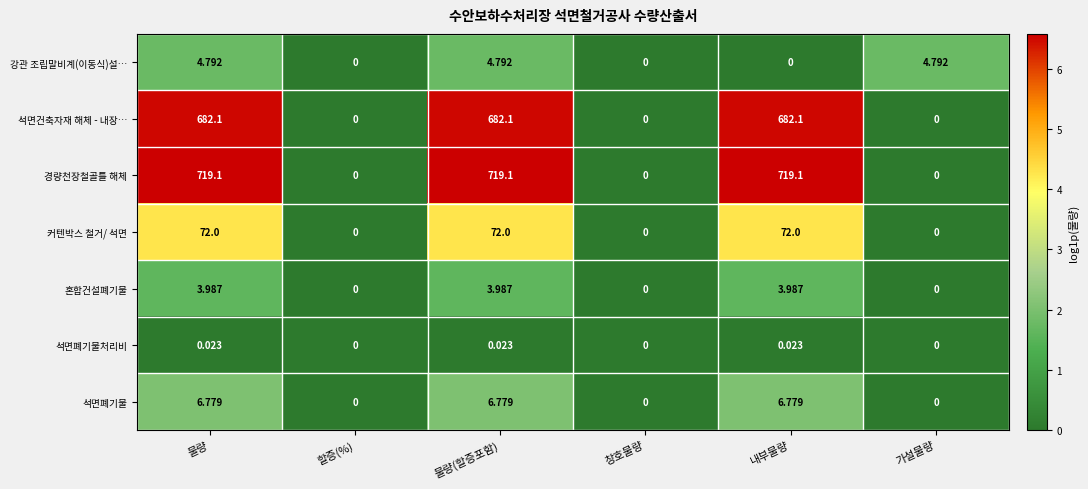

Which series has the largest total across all categories?

경량천장철골틀 해체